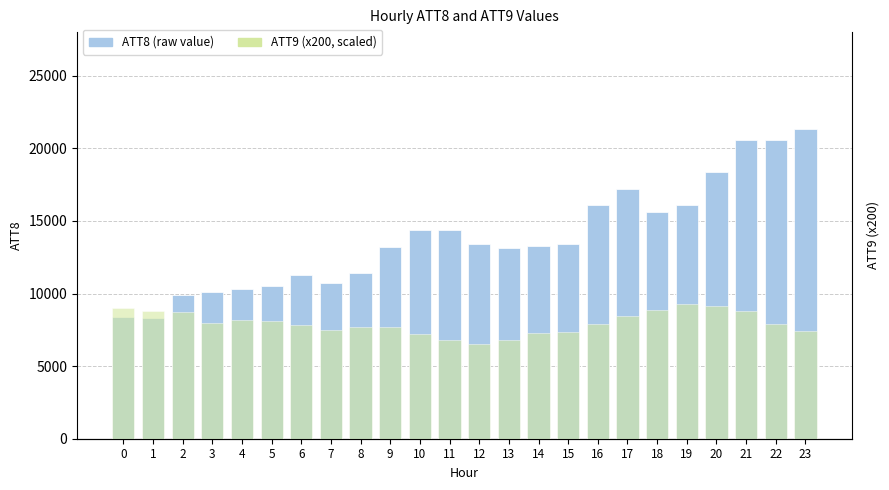

What is the total value across all series at 17?

25708.7